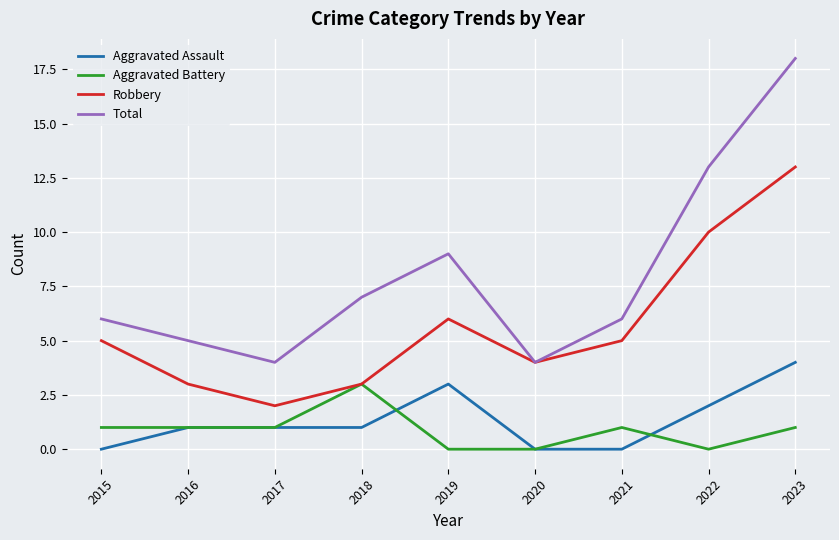

Read the Total value at 2017.

4